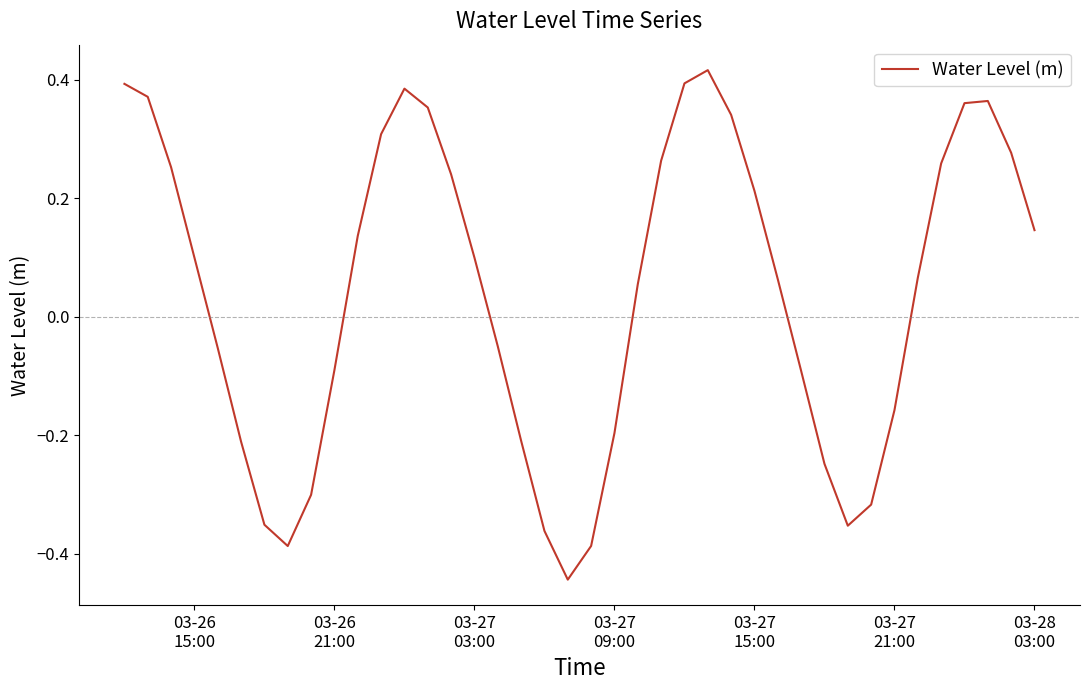

What is the difference between the maximum and minimum values?

0.9